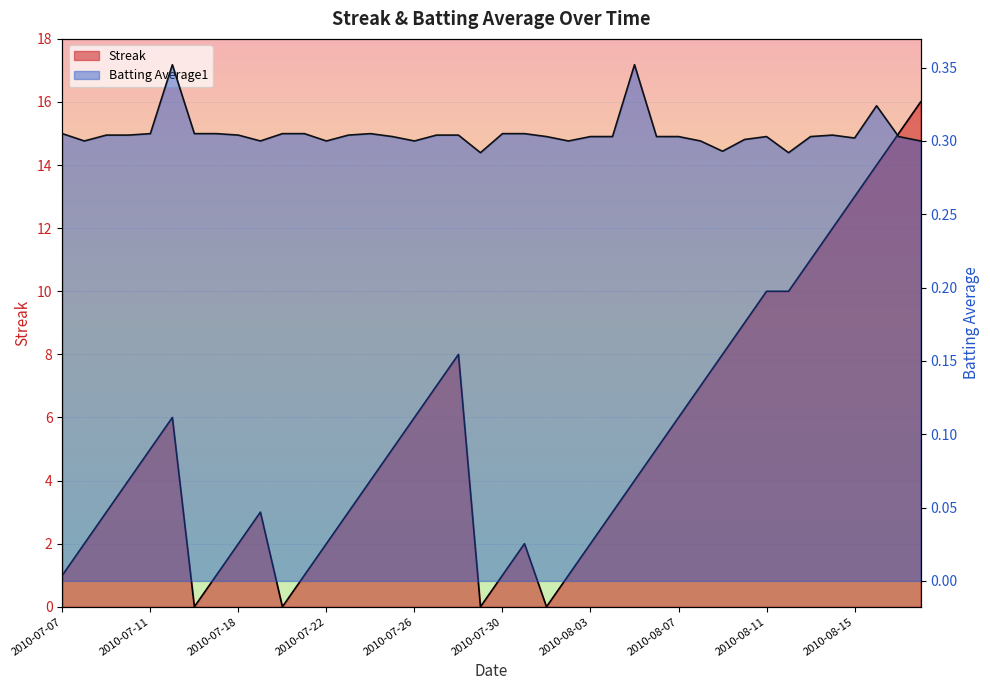

How many data points in Streak are less than 4?

18